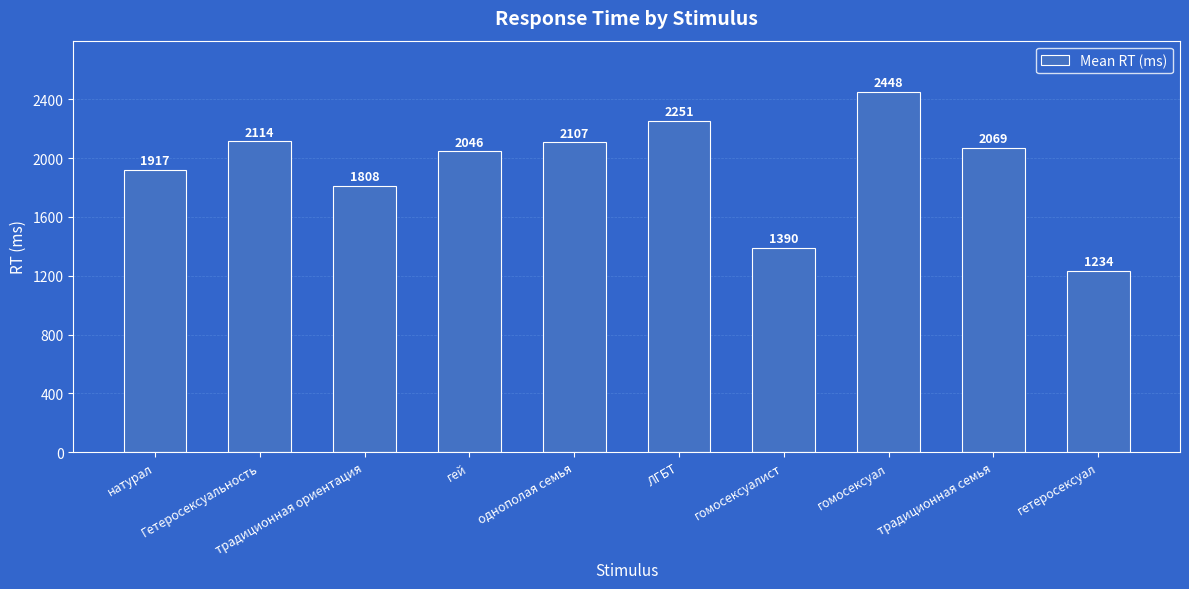

Is it true that the value at однополая семья is 2107?

True